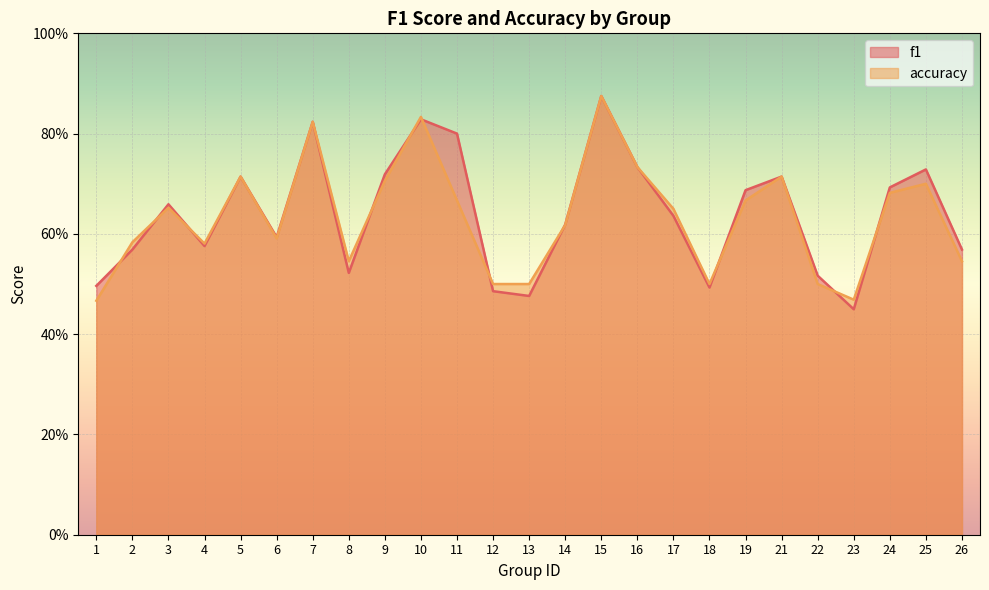

How many times do accuracy and f1 cross each other?

11